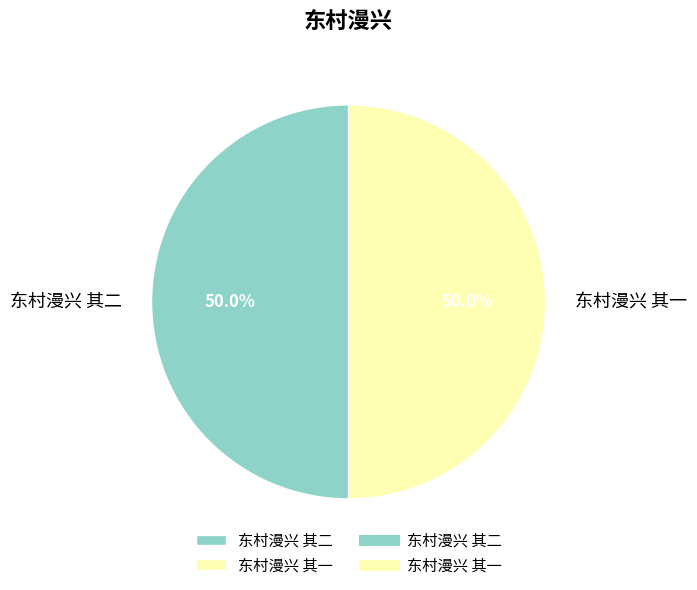

Is it true that 东村漫兴 其二 is 50% of the pie?

True